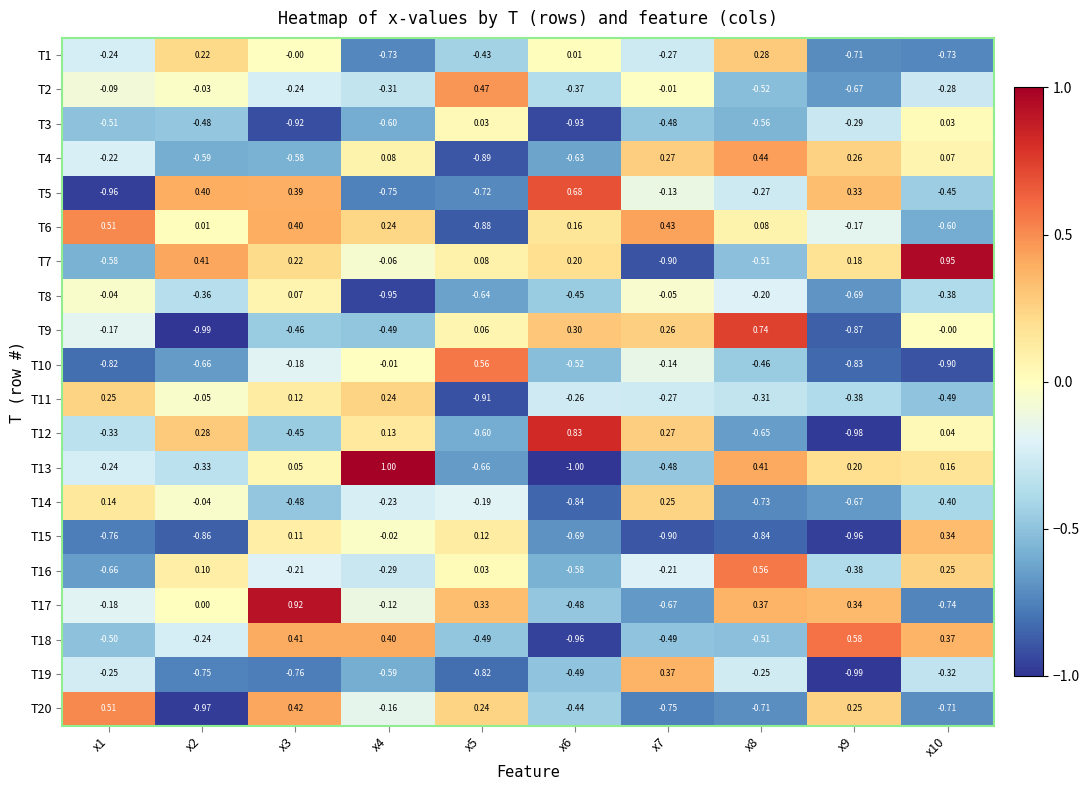

Is the value of T10 at x8 greater than the value of T4 at x8?

No